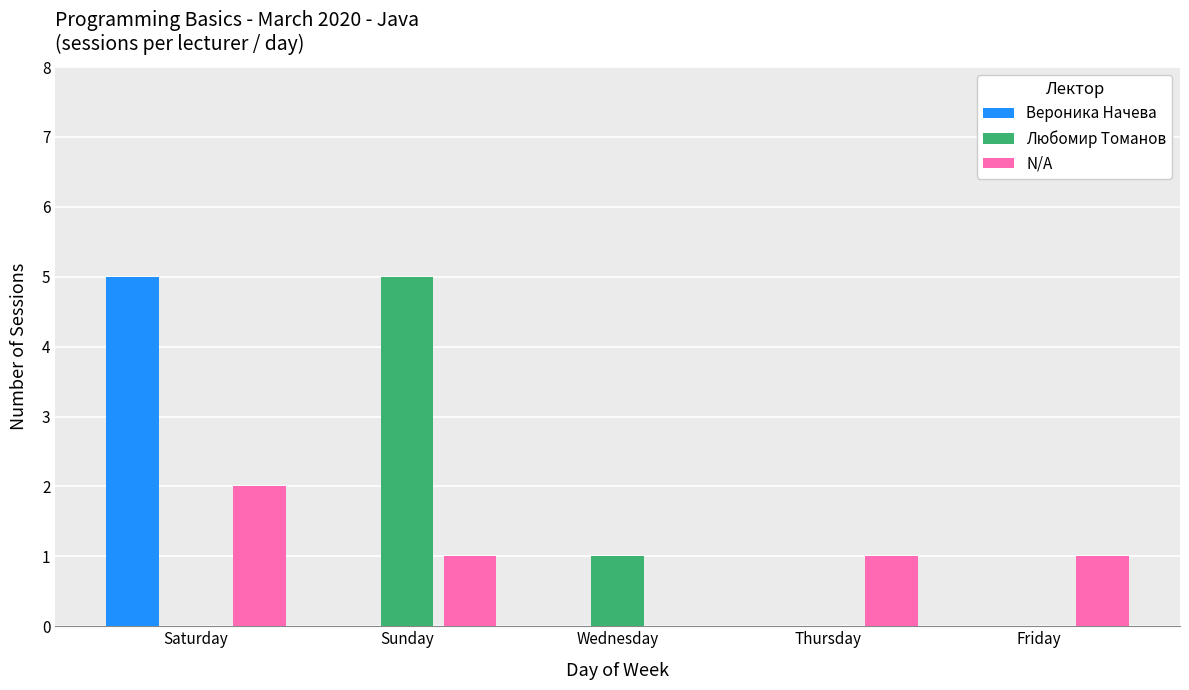

Is it true that Вероника Начева equals 0 at Thursday?

True